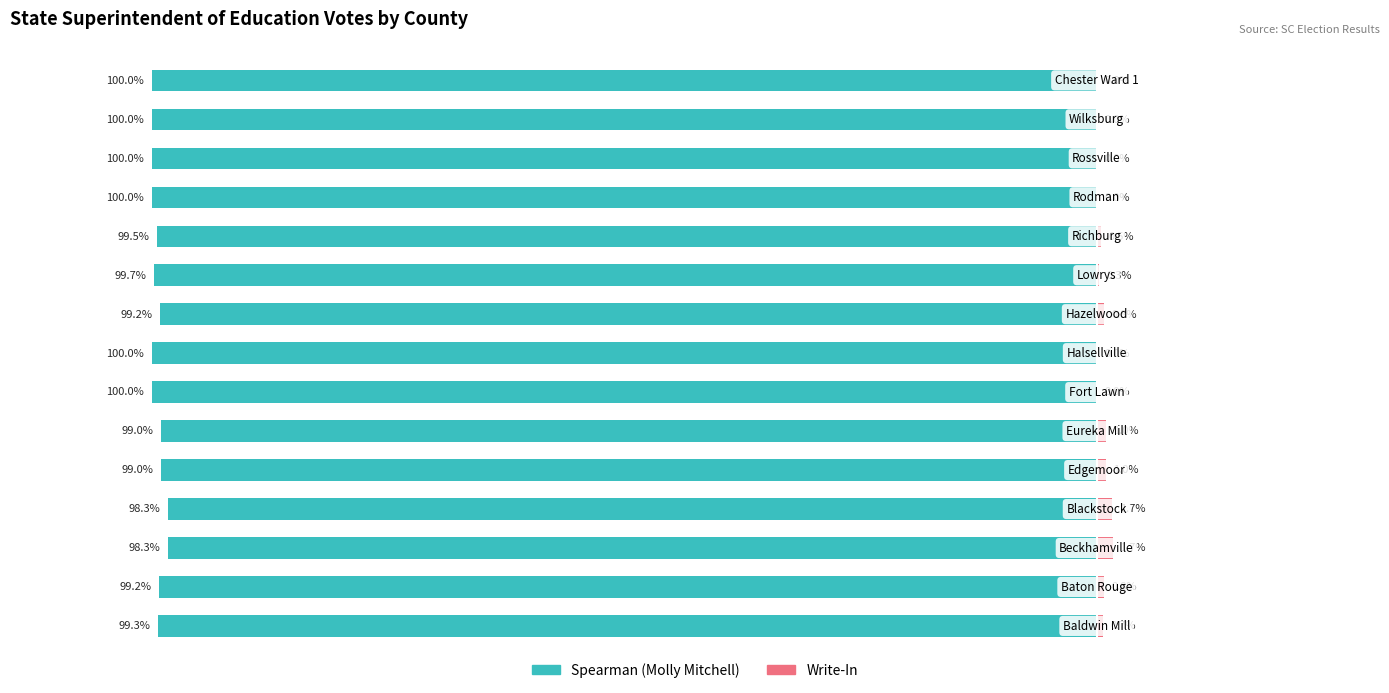

Is it true that Spearman (Molly Mitchell) equals -99.2 at −100?

True